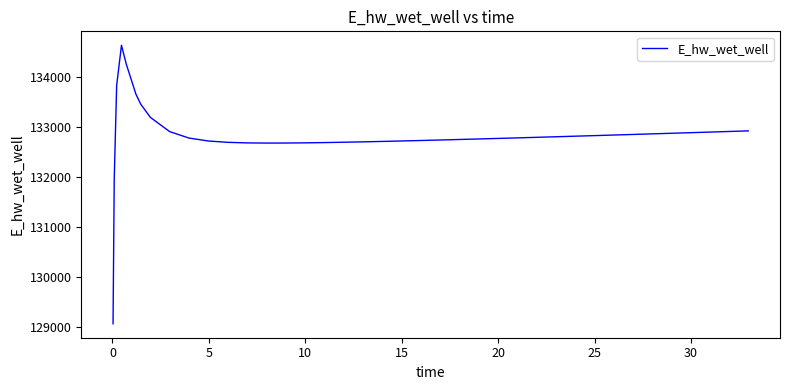

What is the smallest value displayed?

129070.1